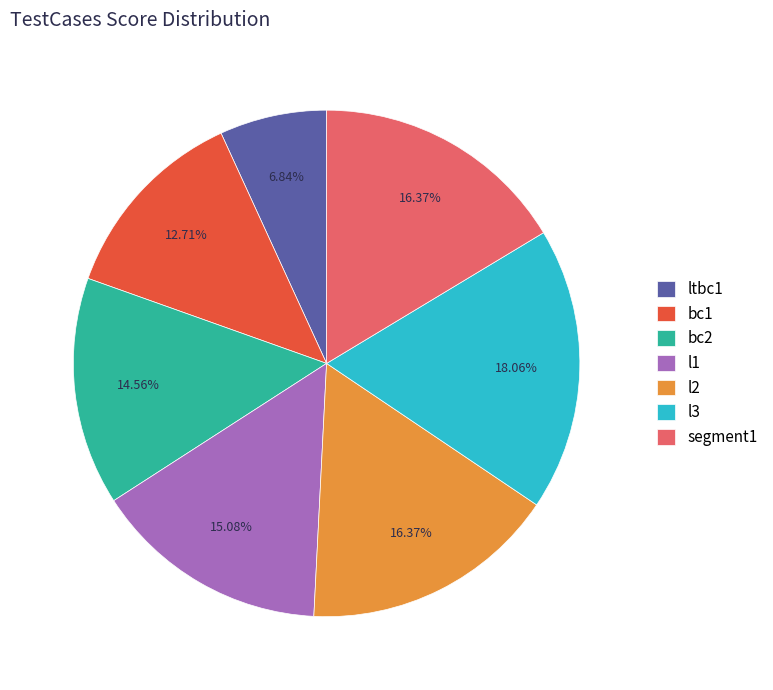

Combined, do ltbc1 and l2 account for over 50%?

No